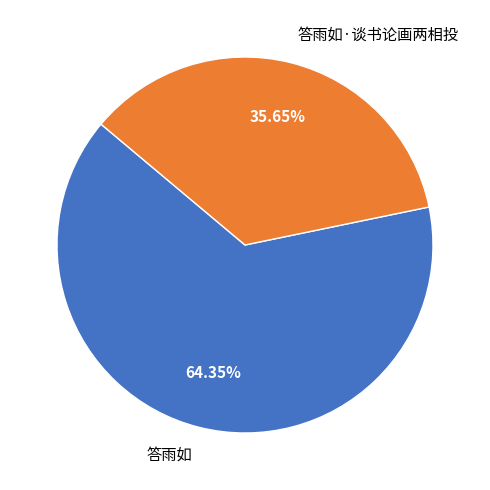

What percentage is the 答雨如·谈书论画两相投 slice, to the nearest percent?

36%